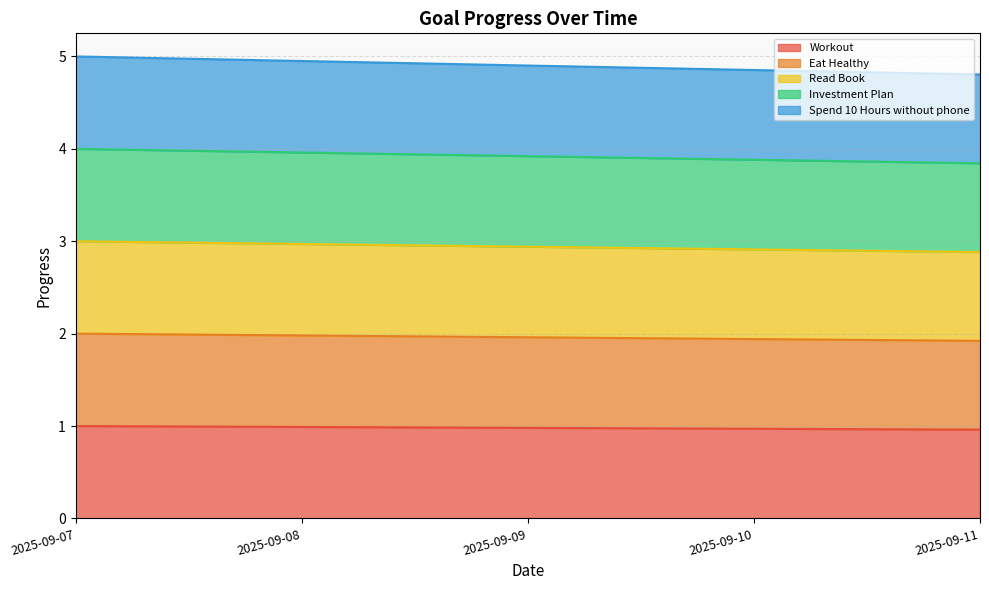

What is the spread (max minus min) of values at 2025-09-07?

4.0